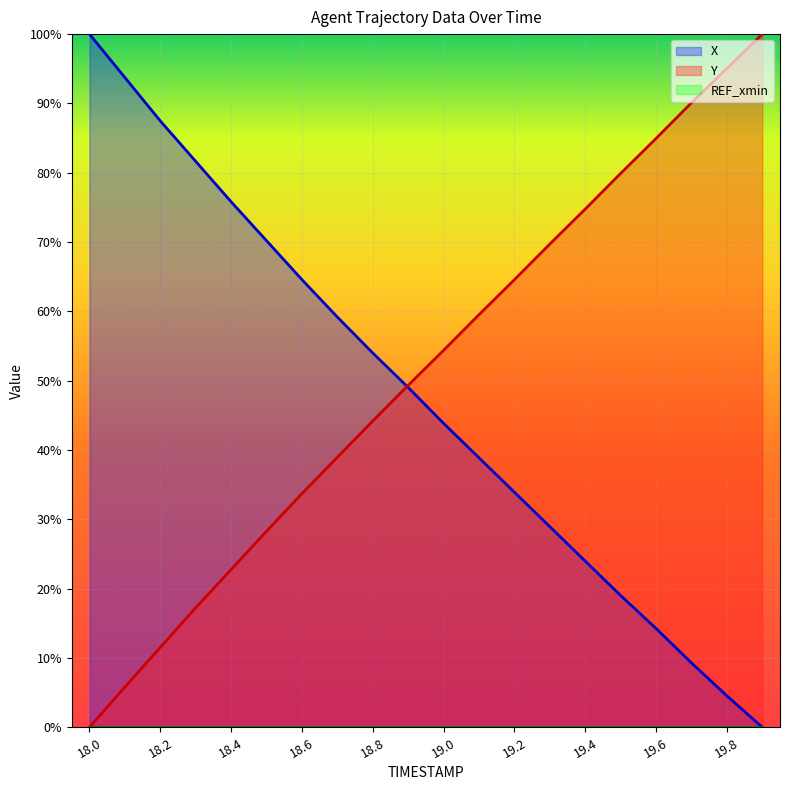

True or false: X has a value of 43.8 at 19.0.

True